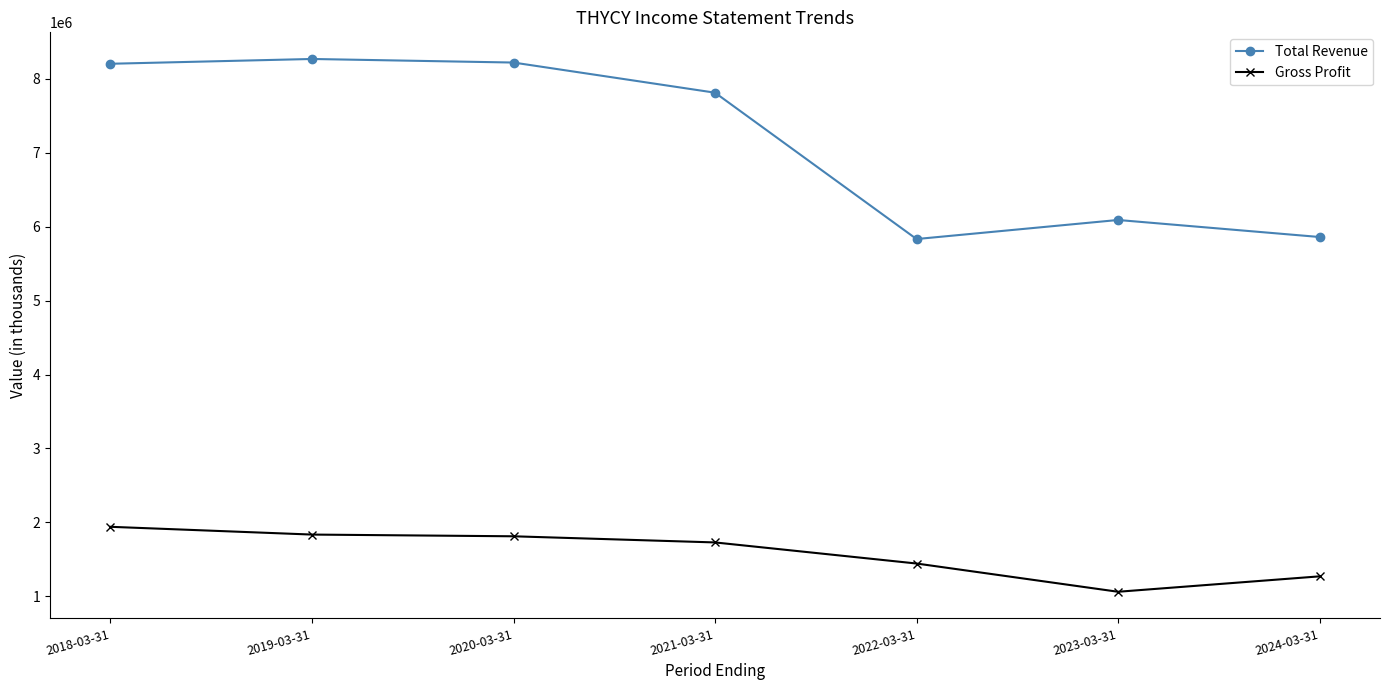

At which label does Gross Profit first exceed 1729400?

2018-03-31